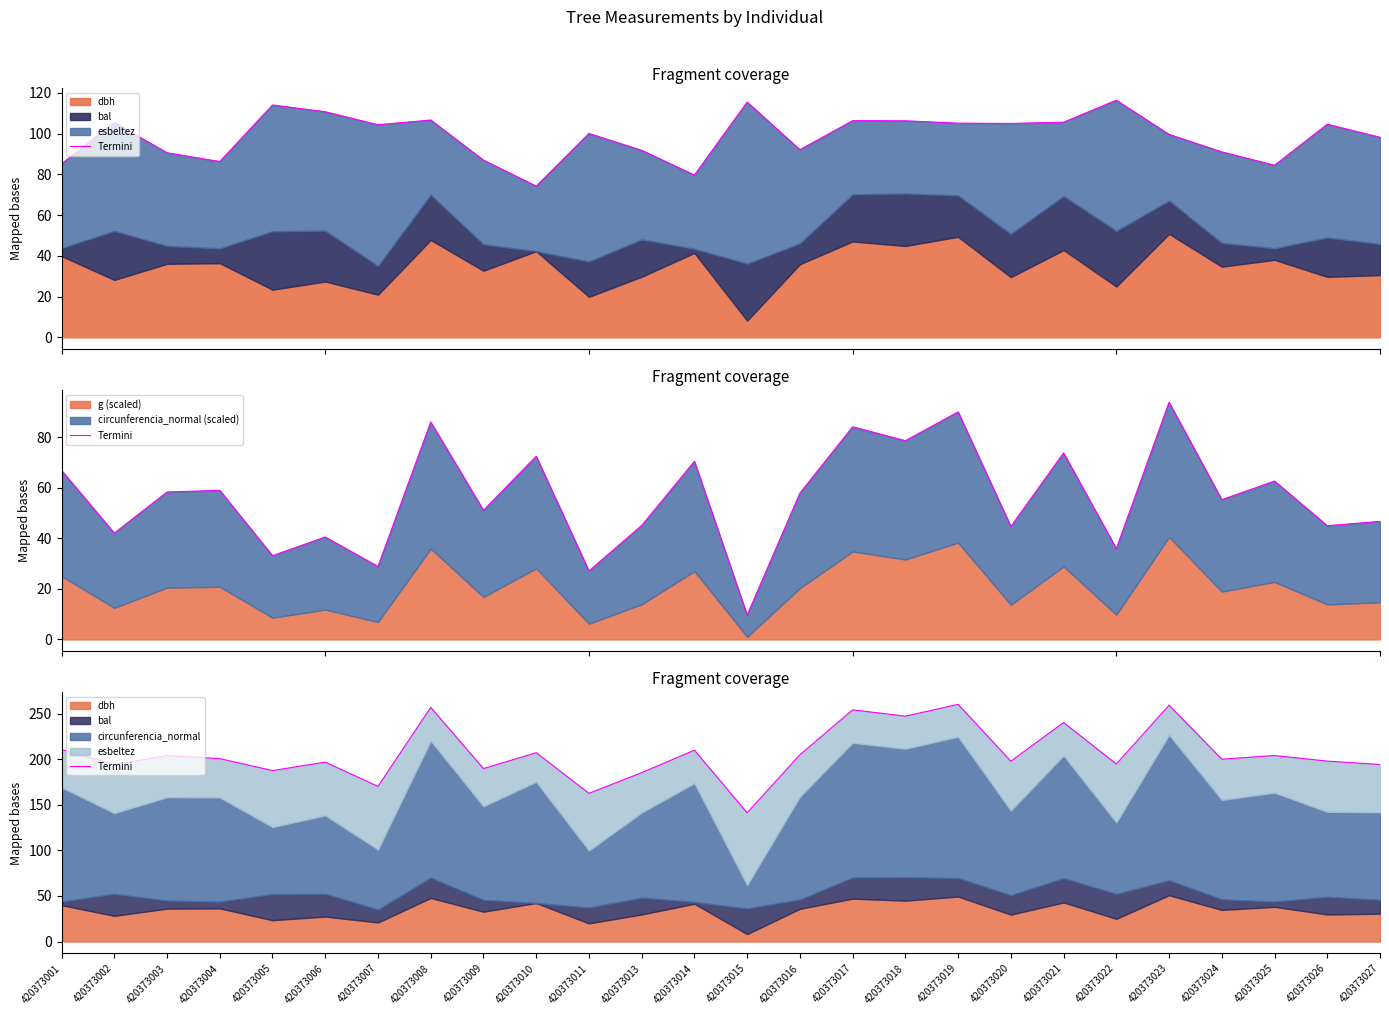

List the labels in order of value, largest first.

420373019, 420373023, 420373008, 420373017, 420373018, 420373021, 420373001, 420373014, 420373010, 420373016, 420373025, 420373003, 420373004, 420373024, 420373026, 420373020, 420373006, 420373022, 420373027, 420373002, 420373009, 420373005, 420373013, 420373007, 420373011, 420373015